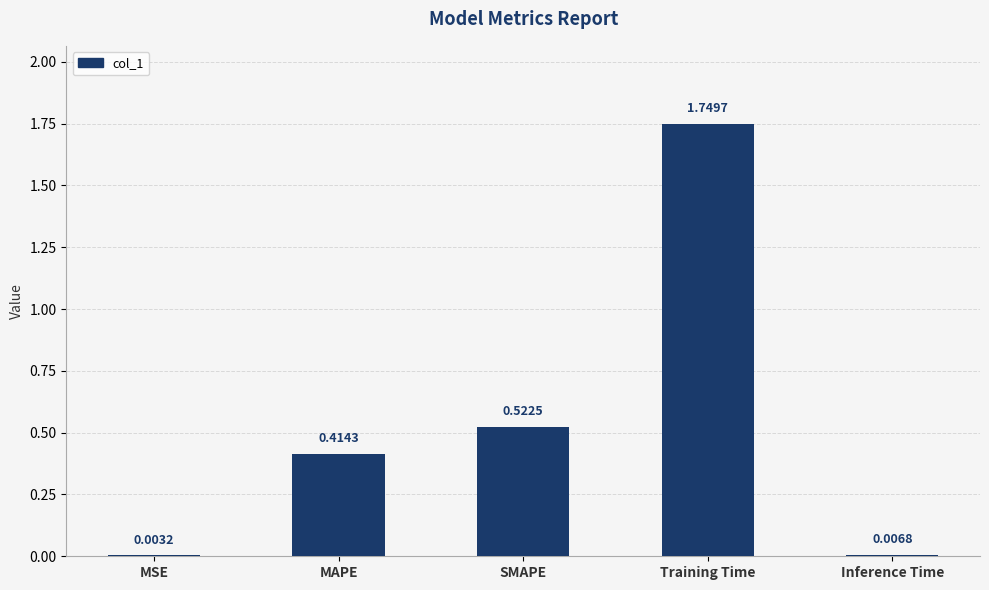

Where is the data nearest to the value 0?

MSE